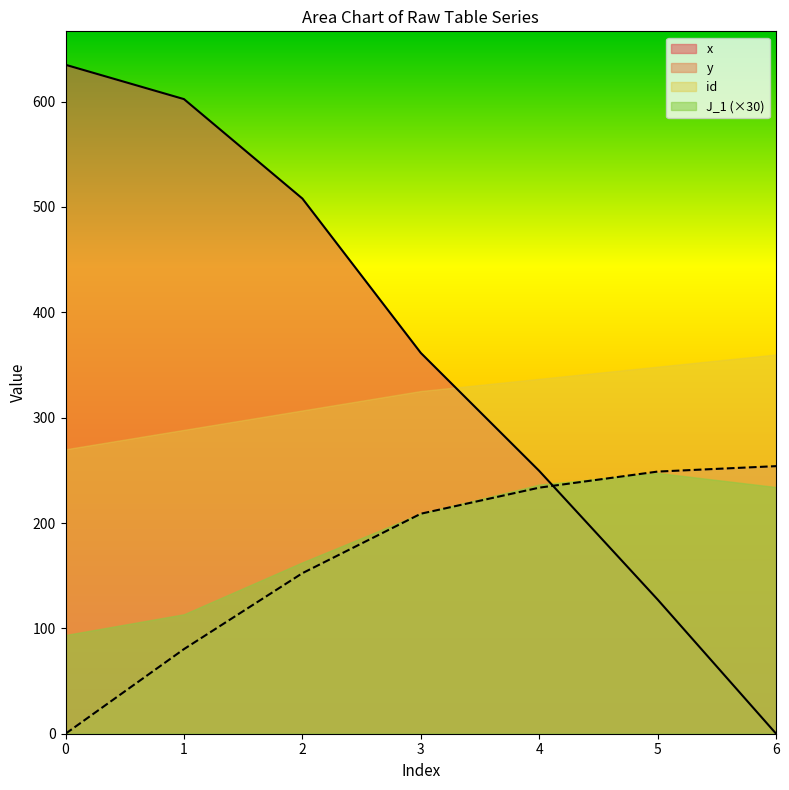

True or false: id has a value of 270.0 at 0.

True